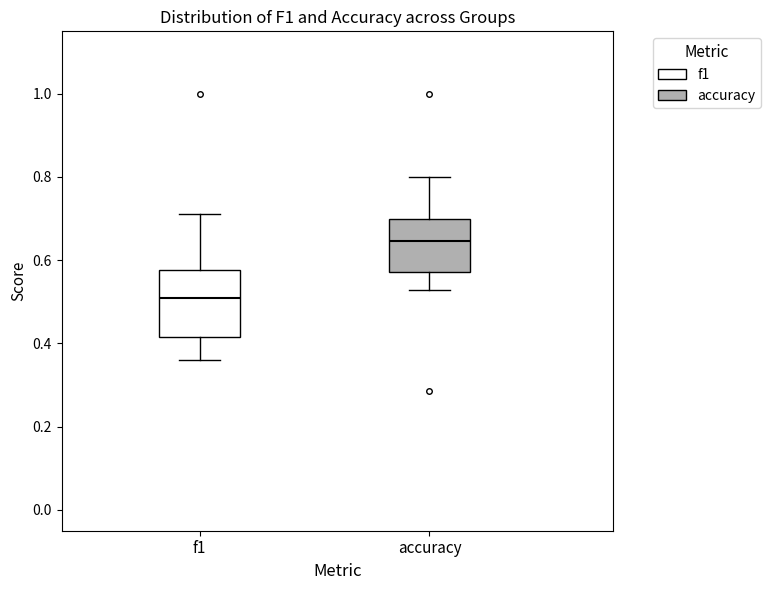

Which box is the tallest, from its lower edge to its upper edge?

f1